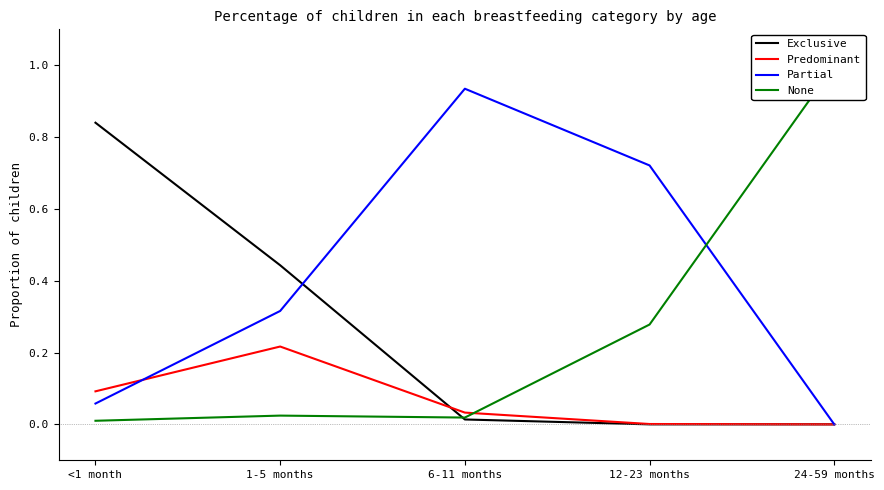

True or false: None has a value of 0.0 at 6-11 months.

True